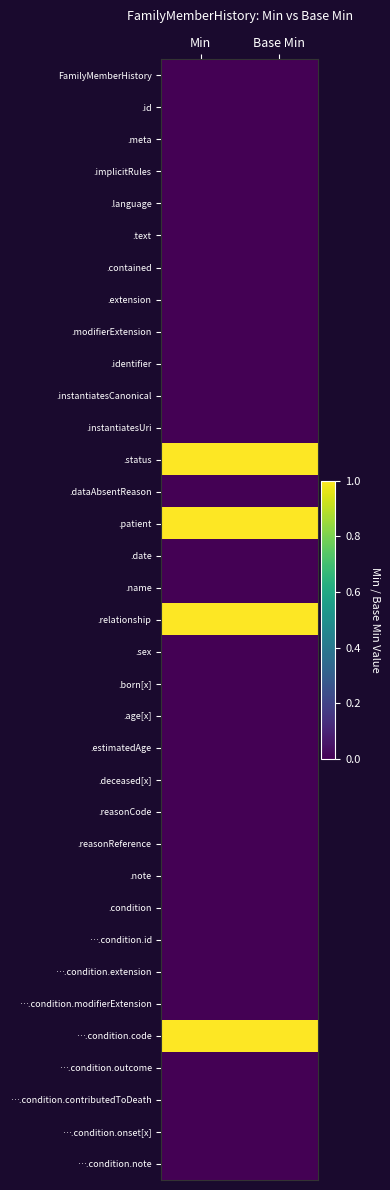

Rank the series at Min from highest to lowest value.

.status, .patient, .relationship, ….condition.code, FamilyMemberHistory, .id, .meta, .implicitRules, .language, .text, .contained, .extension, .modifierExtension, .identifier, .instantiatesCanonical, .instantiatesUri, .dataAbsentReason, .date, .name, .sex, .born[x], .age[x], .estimatedAge, .deceased[x], .reasonCode, .reasonReference, .note, .condition, ….condition.id, ….condition.extension, ….condition.modifierExtension, ….condition.outcome, ….condition.contributedToDeath, ….condition.onset[x], ….condition.note